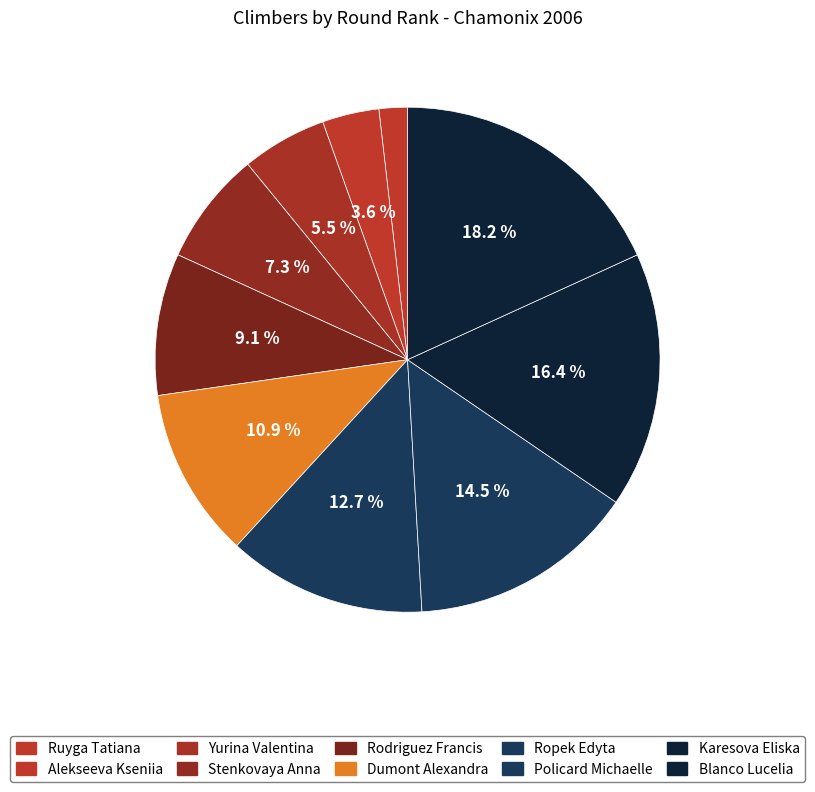

How many segments does this pie chart have?

10